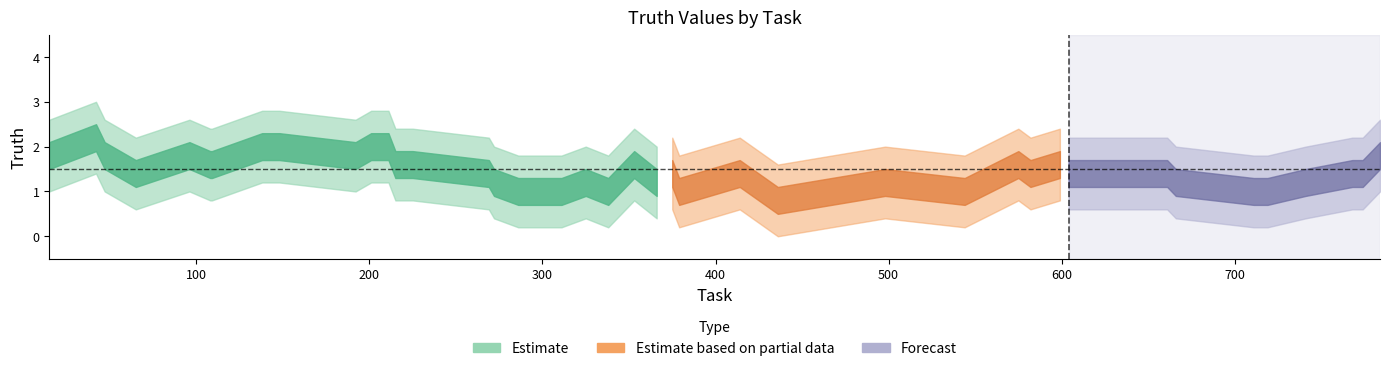

True or false: the data shows 2 at 661.

False